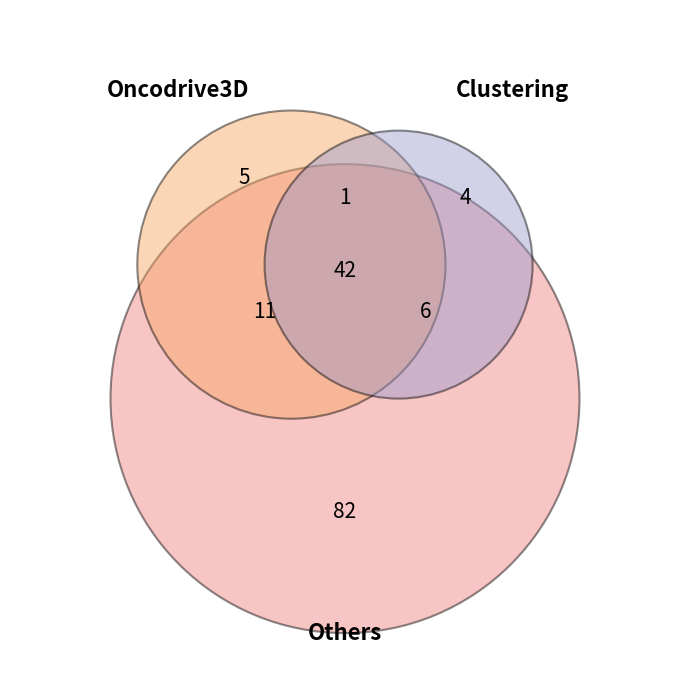

Is 34 the majority of the pie?

No